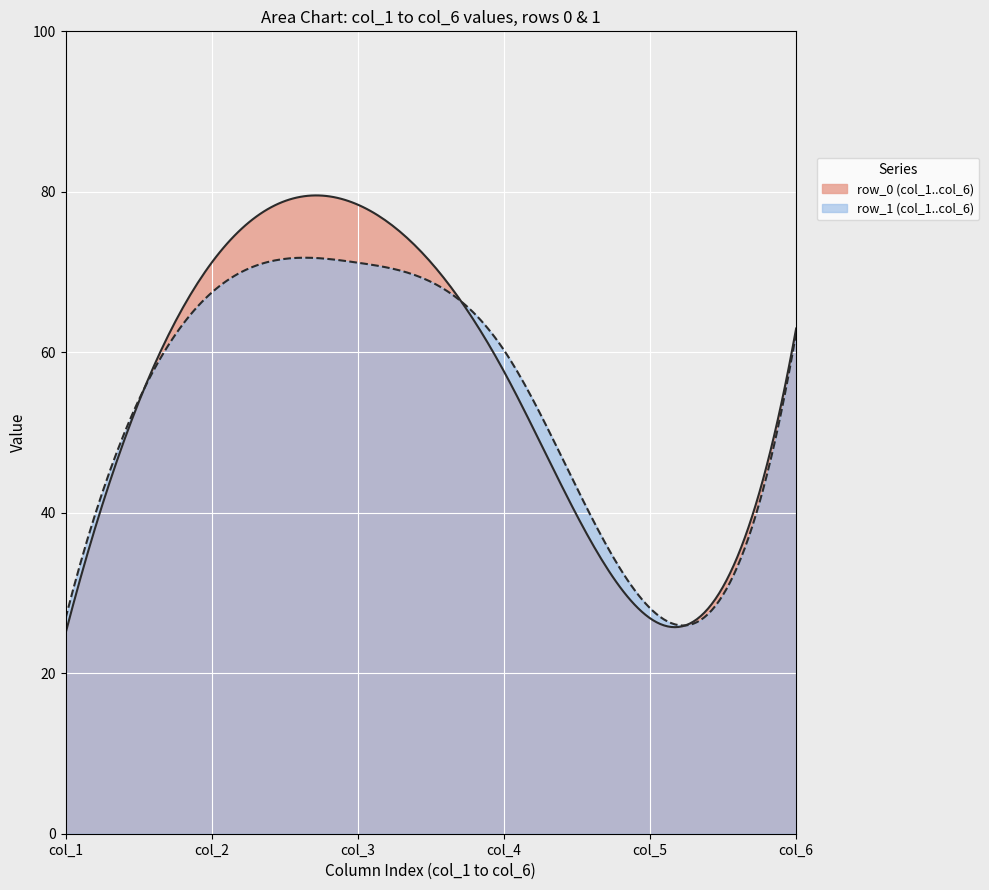

How many lines are shown in the chart?

2